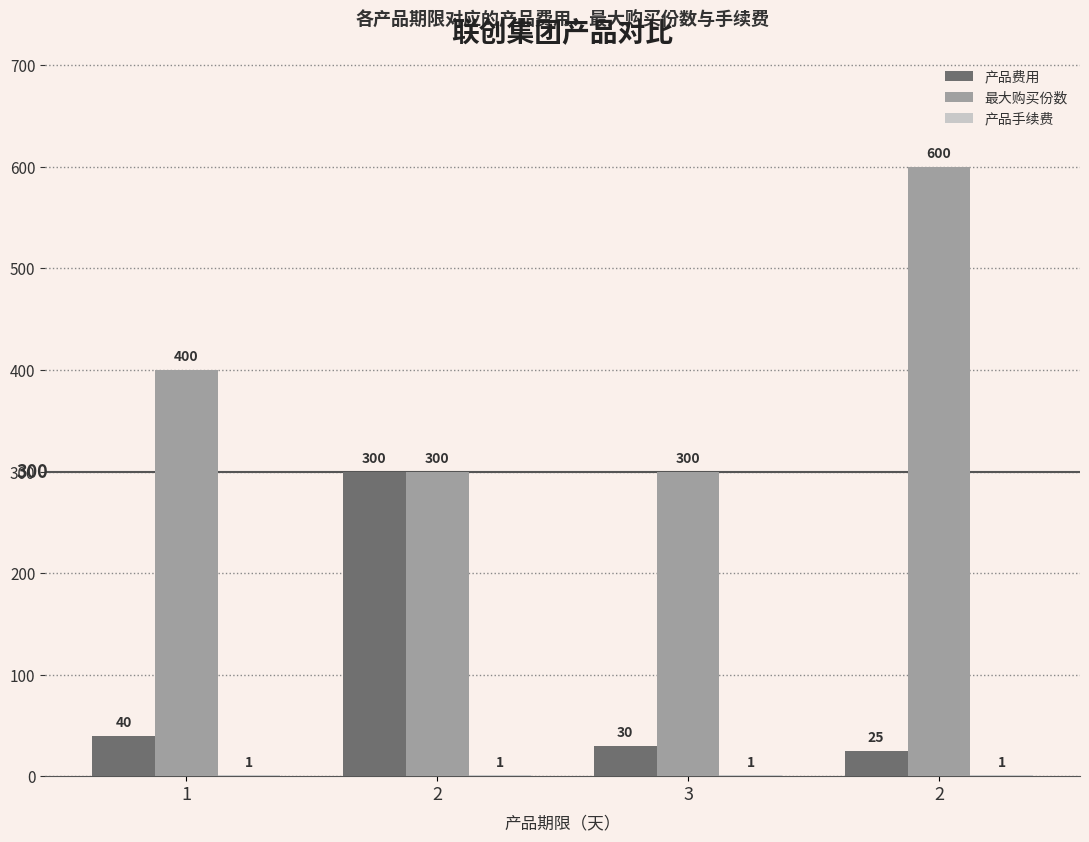

At 3, list the series in order from largest to smallest.

最大购买份数, 产品费用, 产品手续费